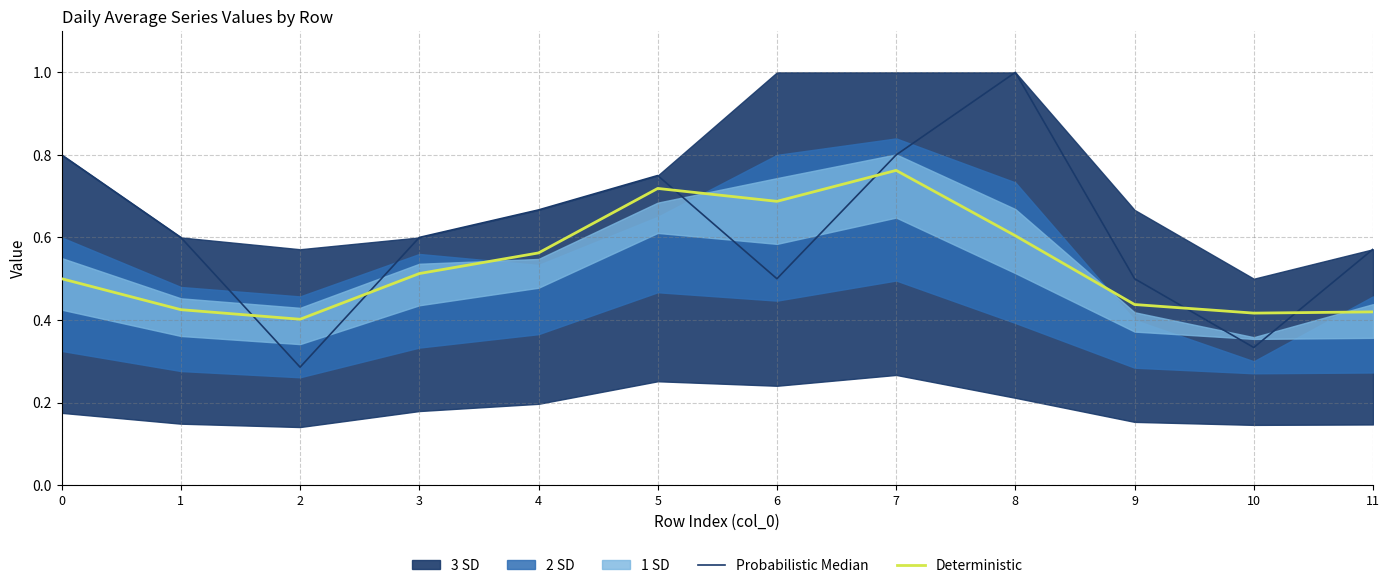

True or false: Probabilistic Median has more than 2 interior local peaks.

False